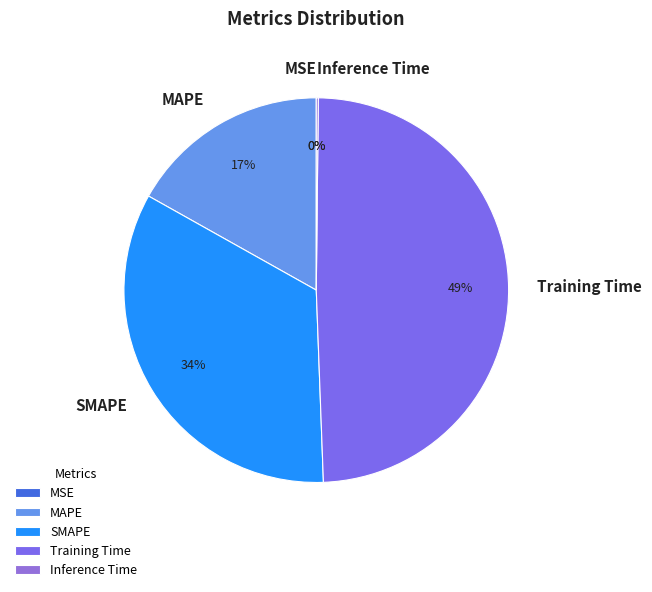

Does MAPE account for over 50% of the chart?

No